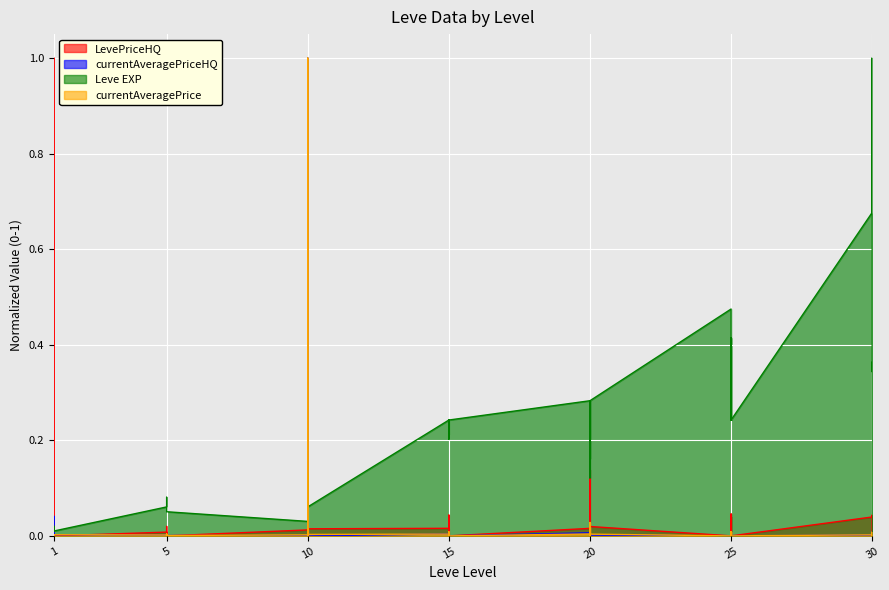

What is the maximum value shown in the chart?

1.0